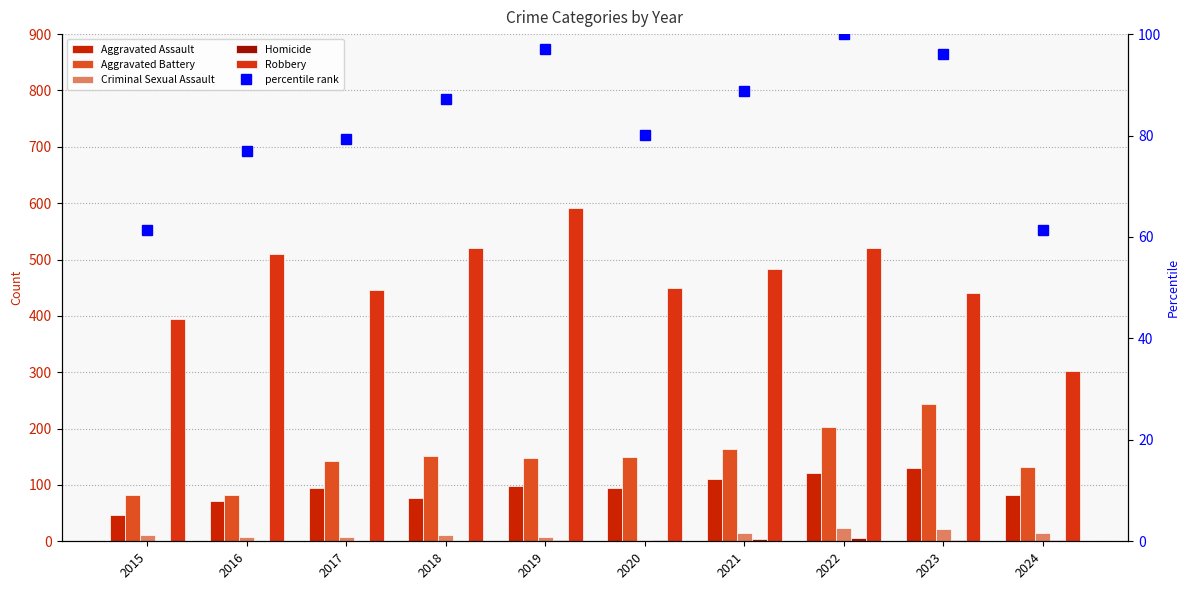

How many values in the Robbery series exceed 484?

4